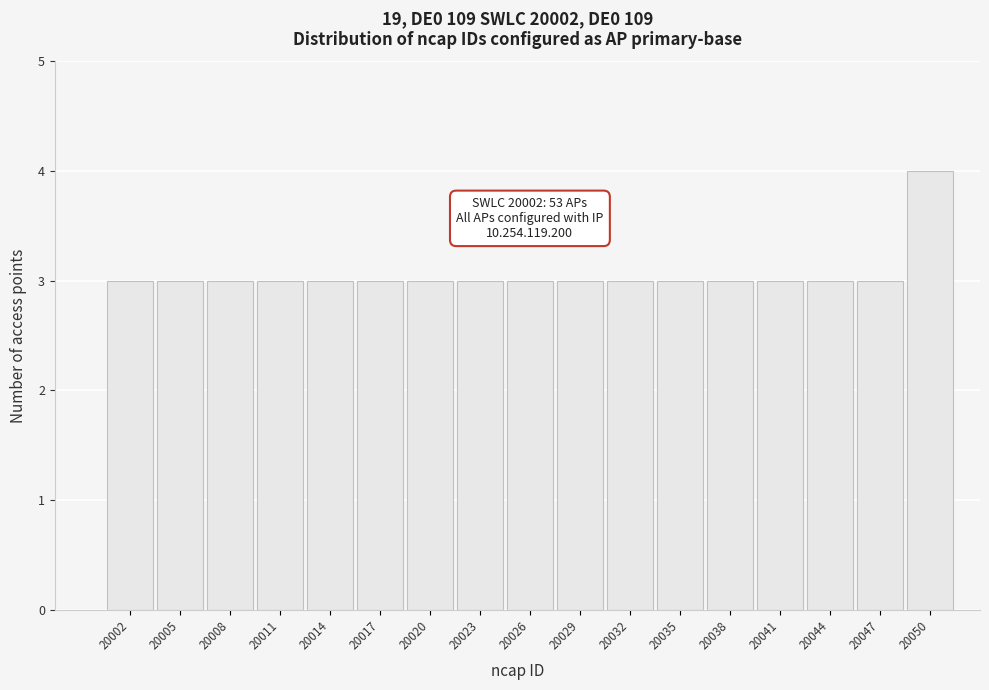

Which range on the x-axis has the tallest bar?

20049 to 20052